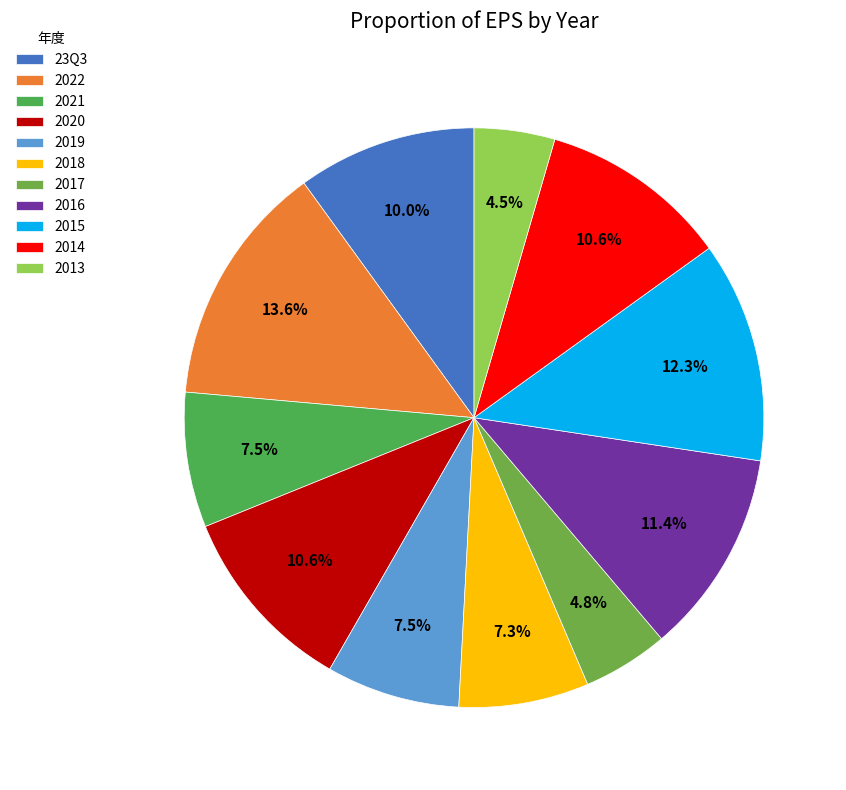

What percentage is NOT represented by 2020?

89.4%